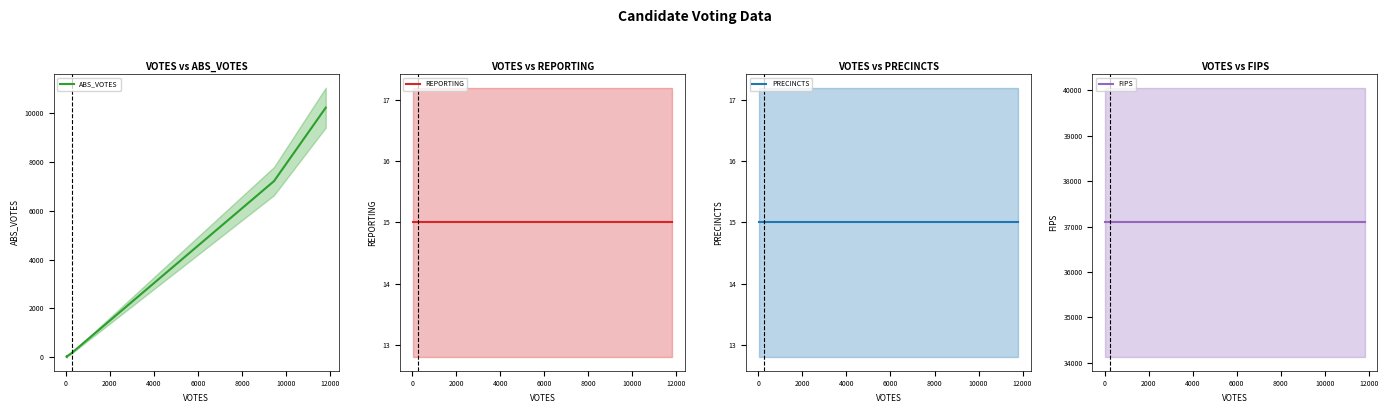

How many interior local valleys does the ABS_VOTES series have?

1